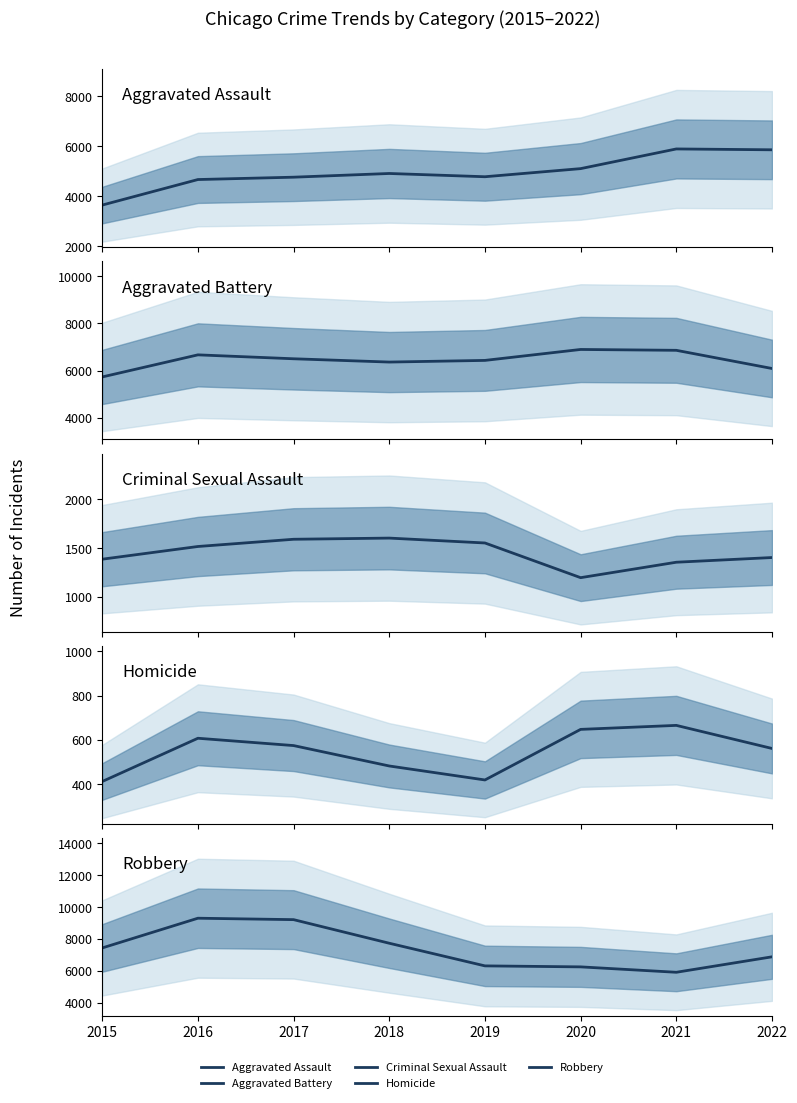

The value of Criminal Sexual Assault at 2021 is 1355. True or false?

True